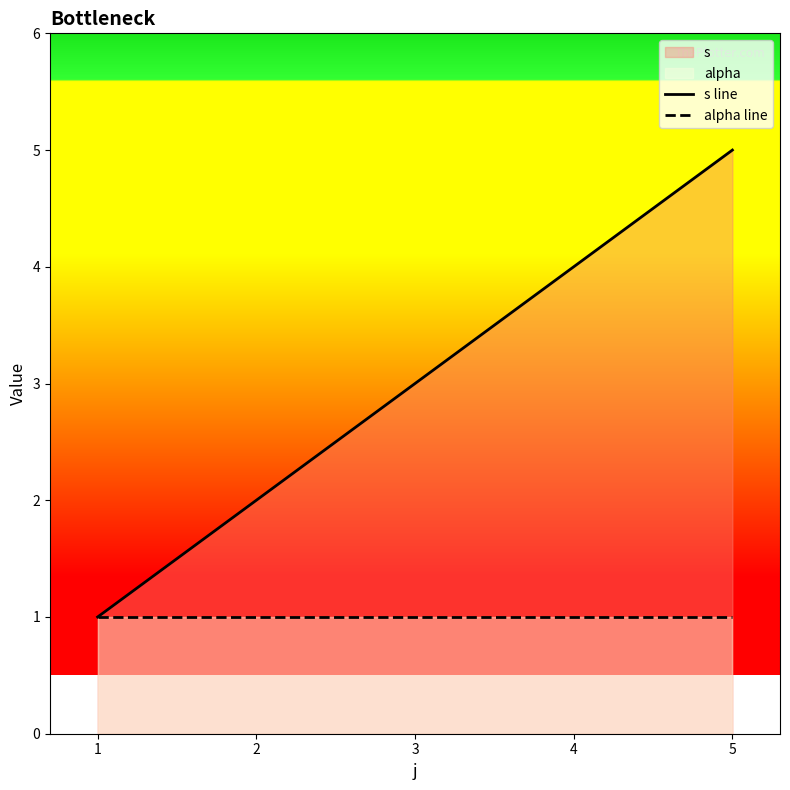

How many values in the s line series are below 3?

2